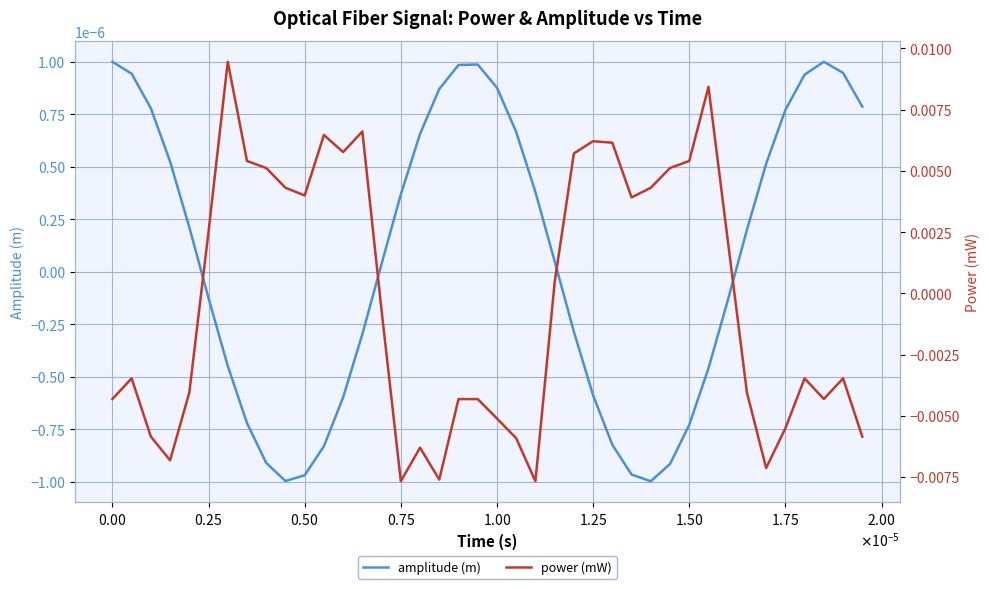

After their last crossing, which series has the higher values: power (mW) or amplitude (m)?

amplitude (m)